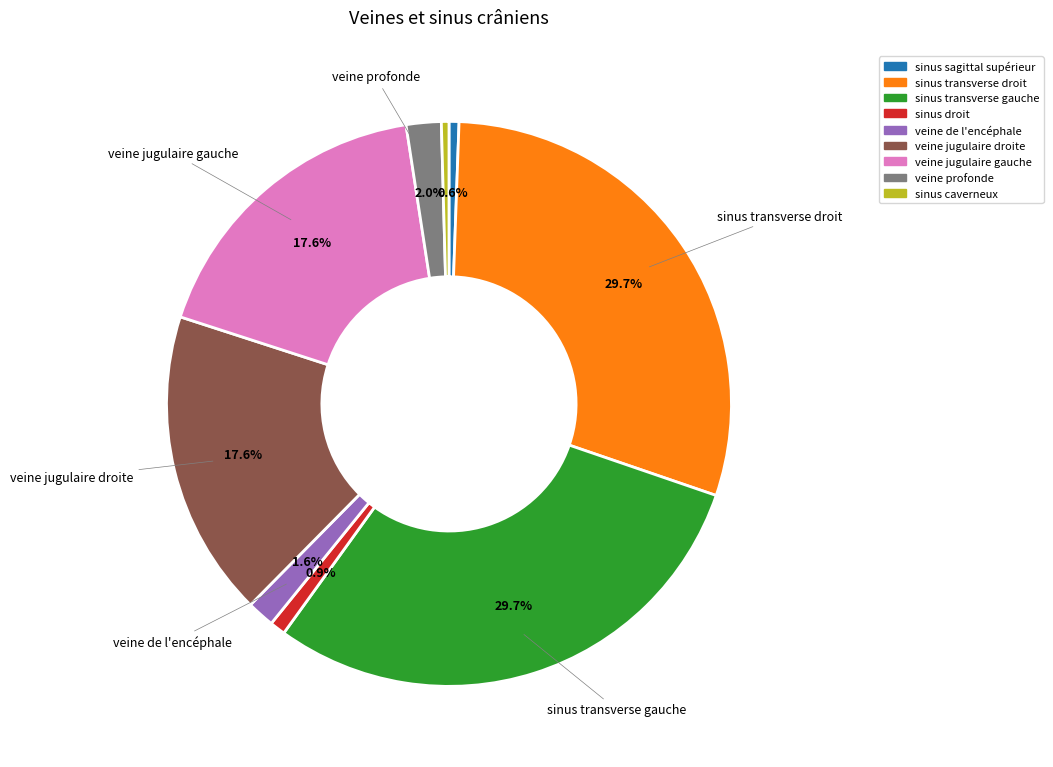

Combined, what portion of the pie is sinus droit and veine jugulaire droite?

18.5%